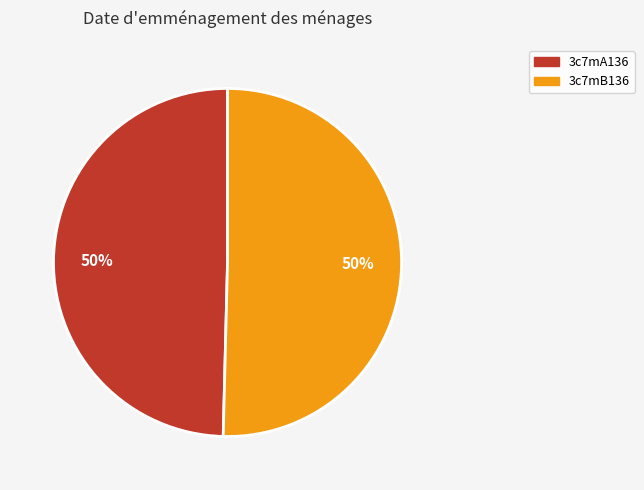

Combined, do 3c7mA136 and 3c7mB136 account for over 50%?

Yes